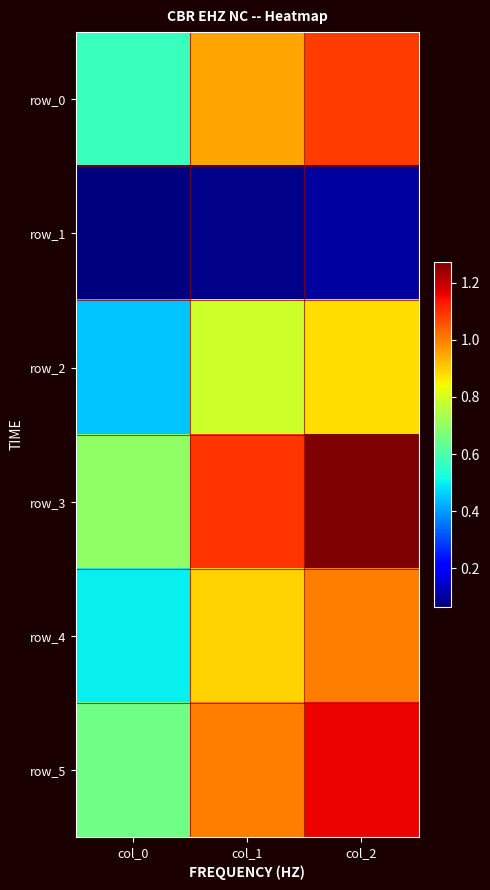

At which label is row_0 closest to 0?

col_0